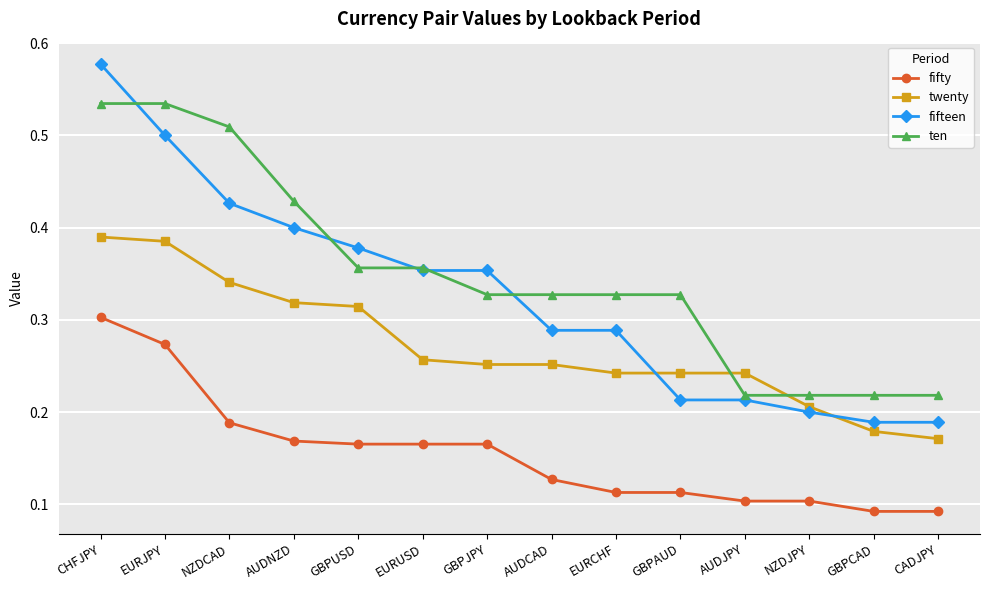

What is the sum of all twenty values?

3.8